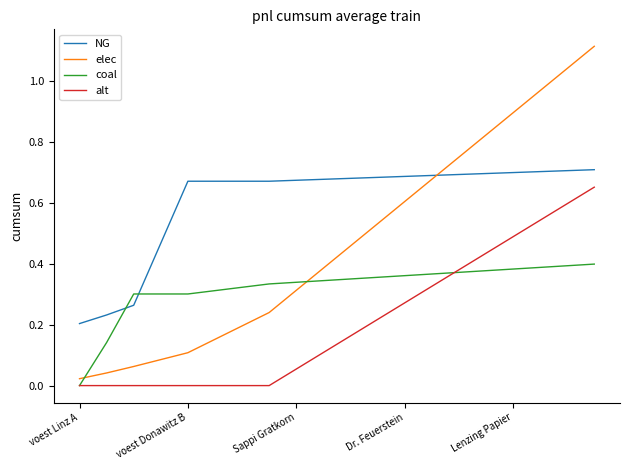

Which series ends up on top after the final intersection of coal and NG?

NG